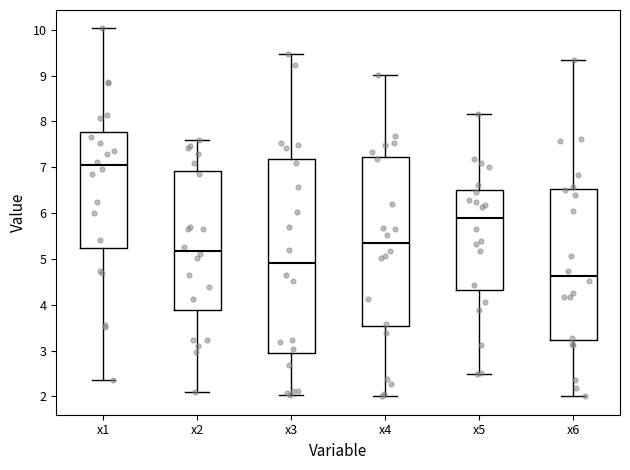

Comparing the boxes themselves (not the whiskers), which one is the tallest?

x3